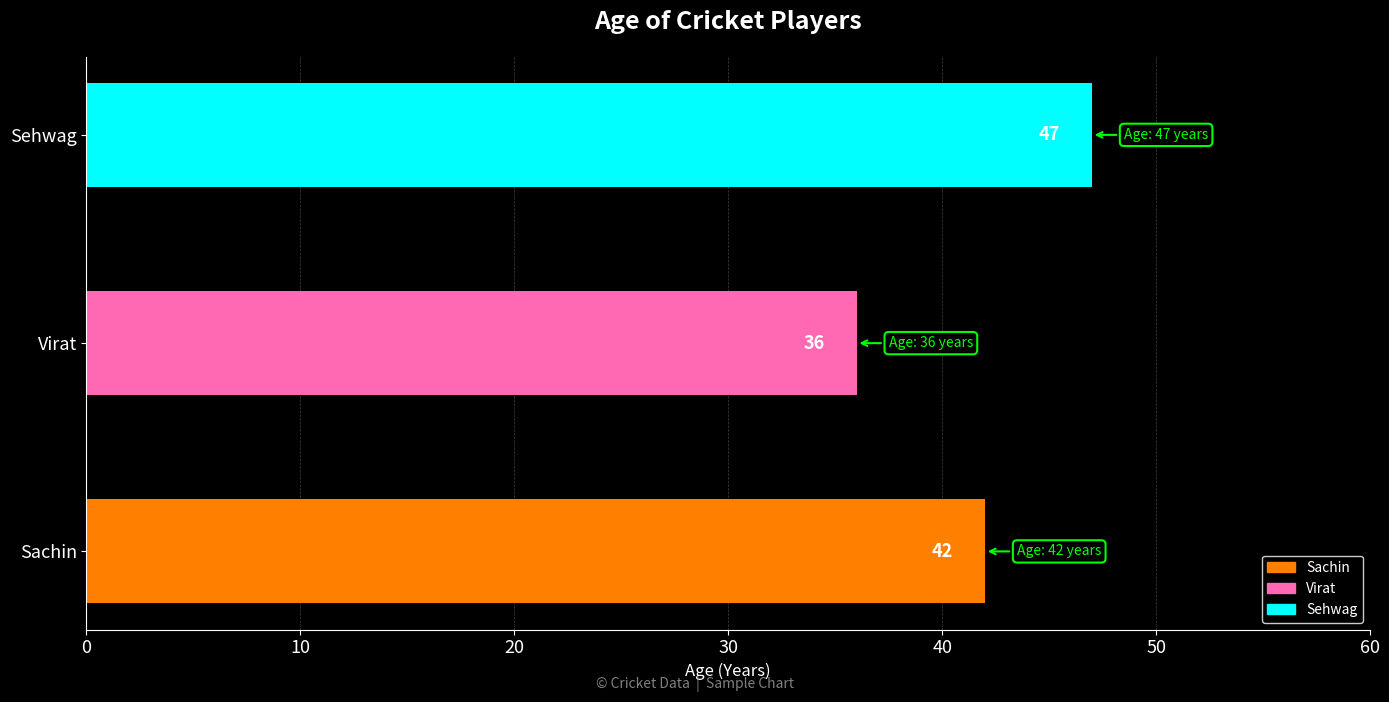

What is the average value?

42